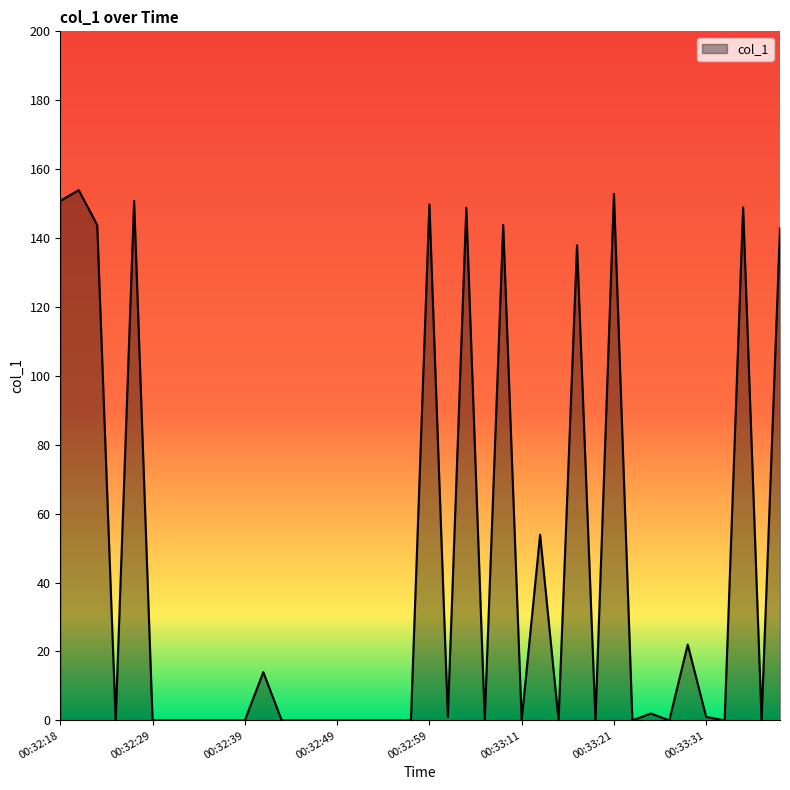

What is the maximum value shown in the chart?

153.9